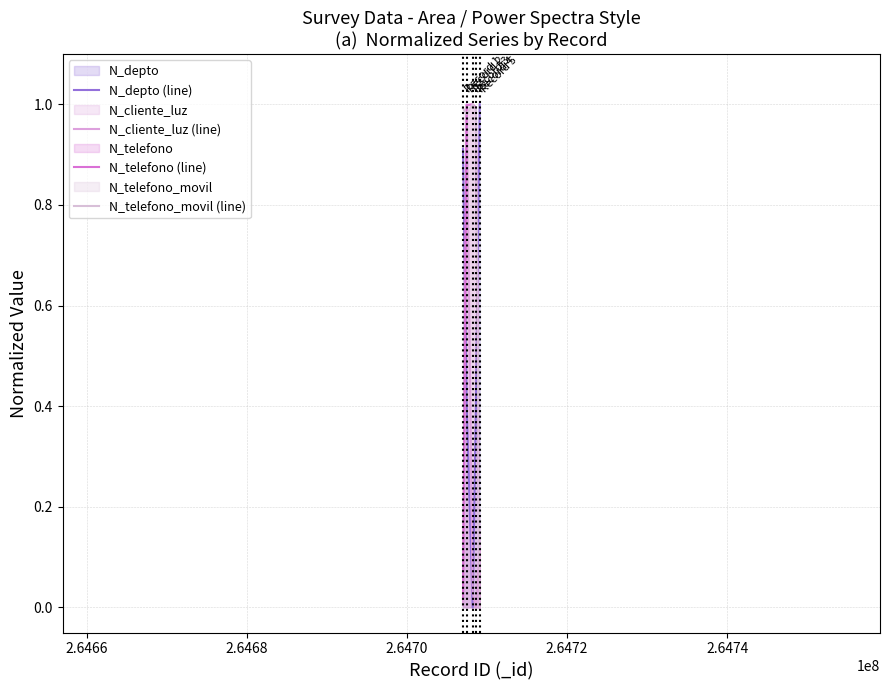

How many distinct data groups are displayed?

4